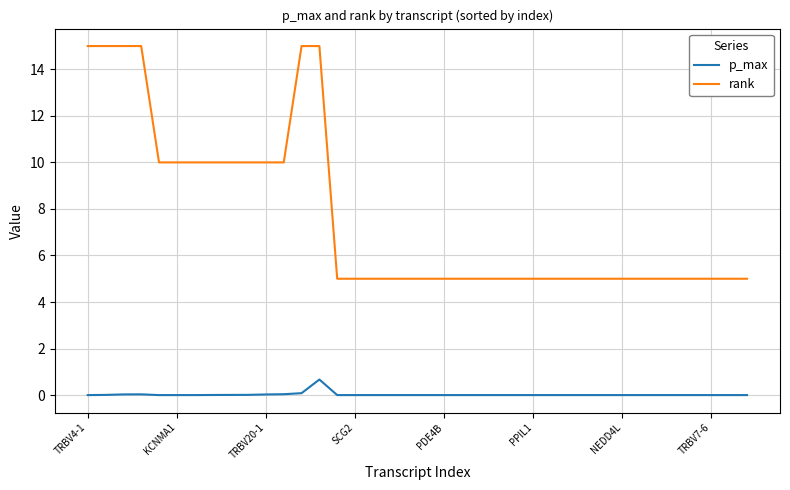

Which series has the widest spread of values?

rank